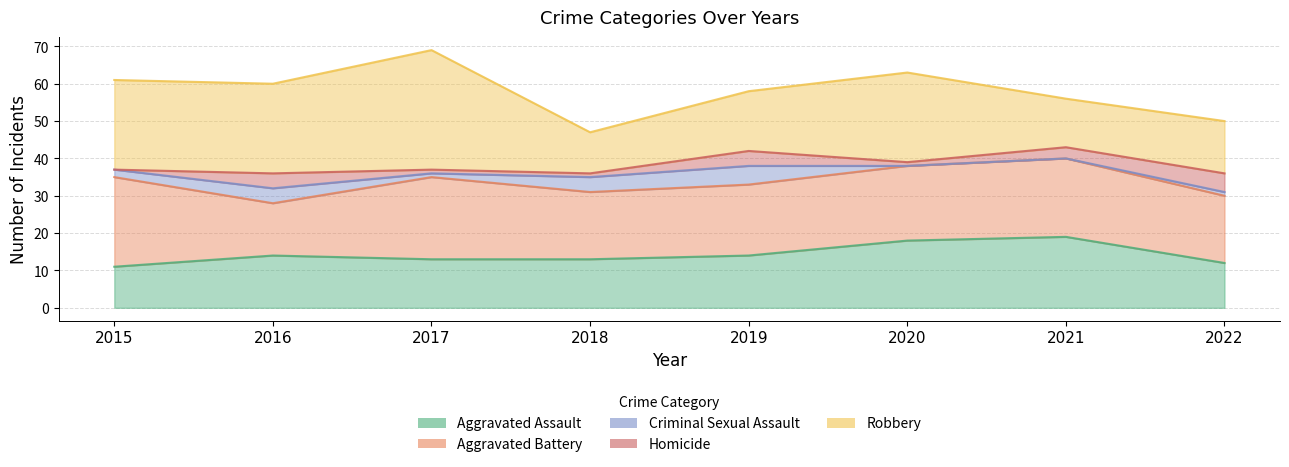

Reading left to right, transcribe all the data shown in this chart.

Aggravated Assault: 11	14	13	13	14	18	19	12
Aggravated Battery: 24	14	22	18	19	20	21	18
Criminal Sexual Assault: 2	4	1	4	5	0	0	1
Homicide: 0	4	1	1	4	1	3	5
Robbery: 24	24	32	11	16	24	13	14